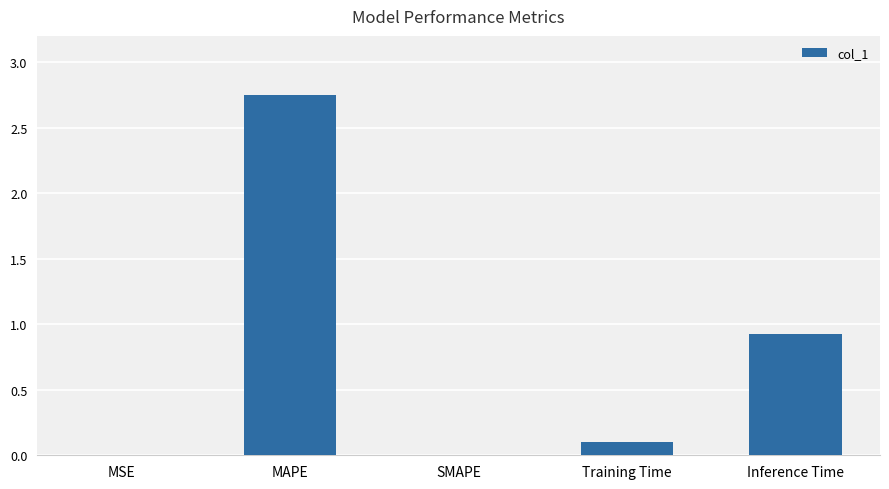

The chart shows a value of 1.4 at Inference Time. True or false?

False